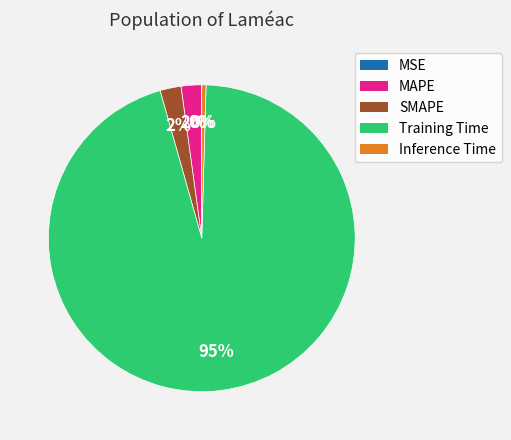

Which slice is the largest?

Training Time